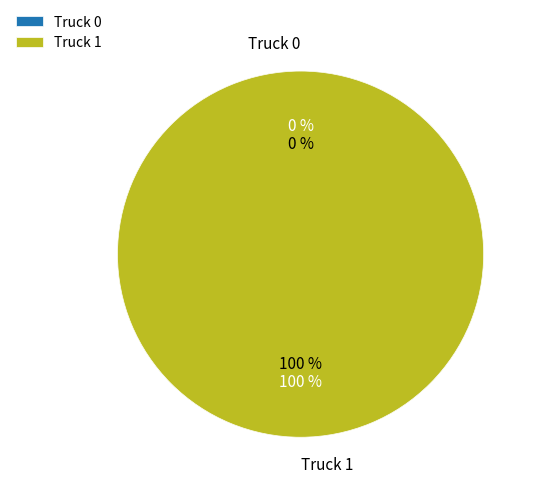

Is it true that Truck 0 is 1% of the pie?

False